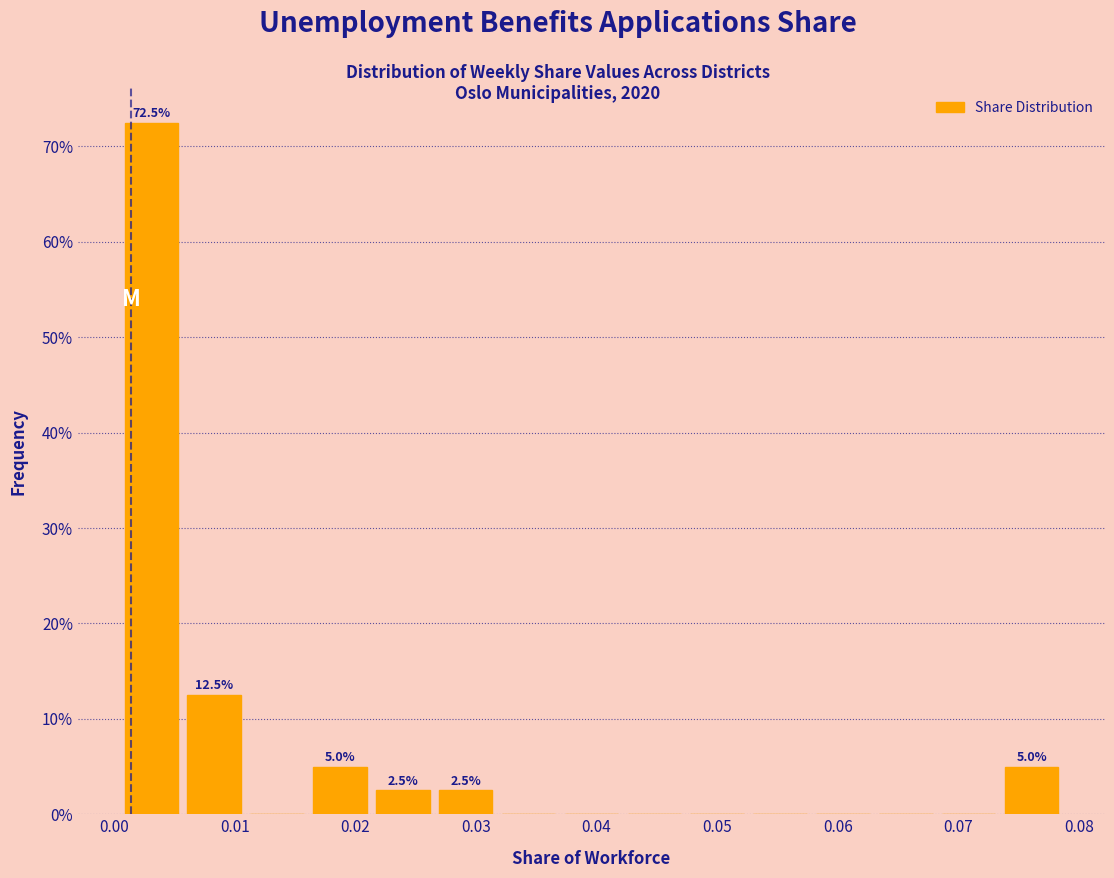

Which range on the x-axis has the tallest bar?

0.000 to 0.006